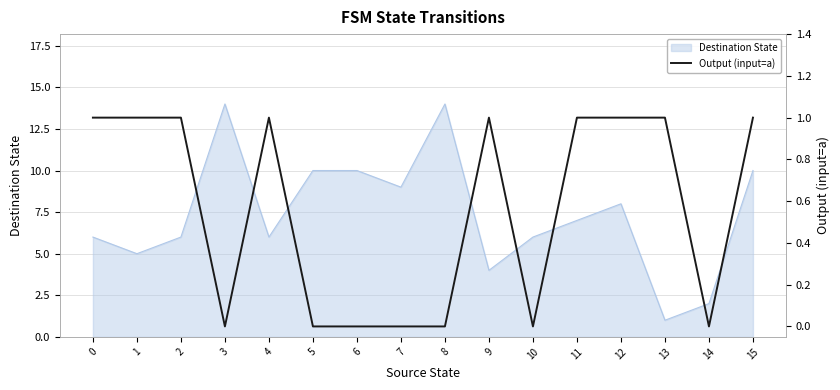

At which category does the chart reach its minimum across all series?

3